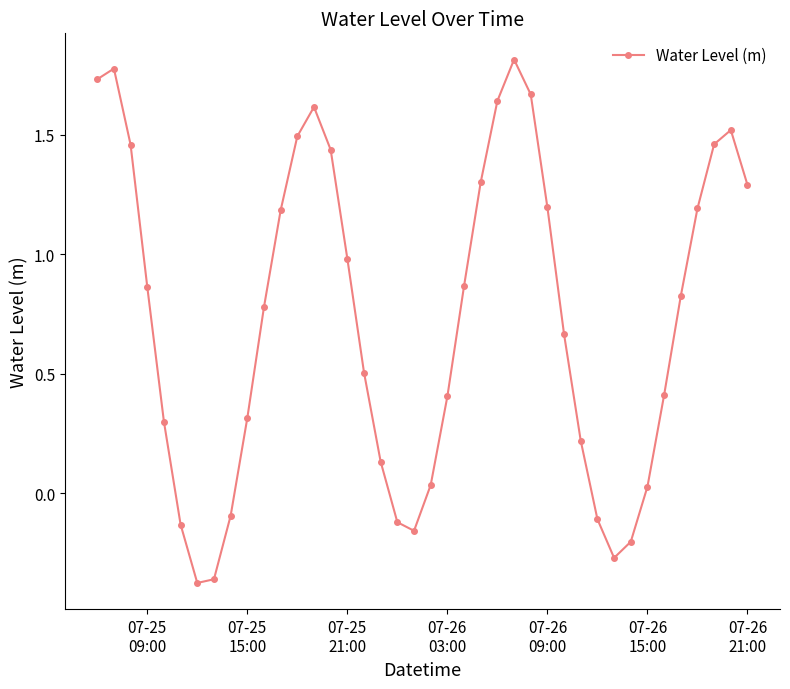

What is the difference between the second highest and minimum values?

2.2